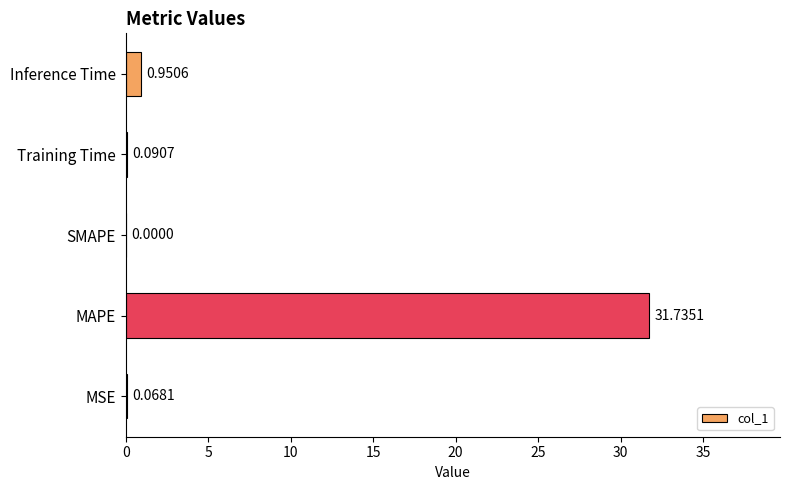

Between Inference Time and Training Time, which is larger?

Inference Time